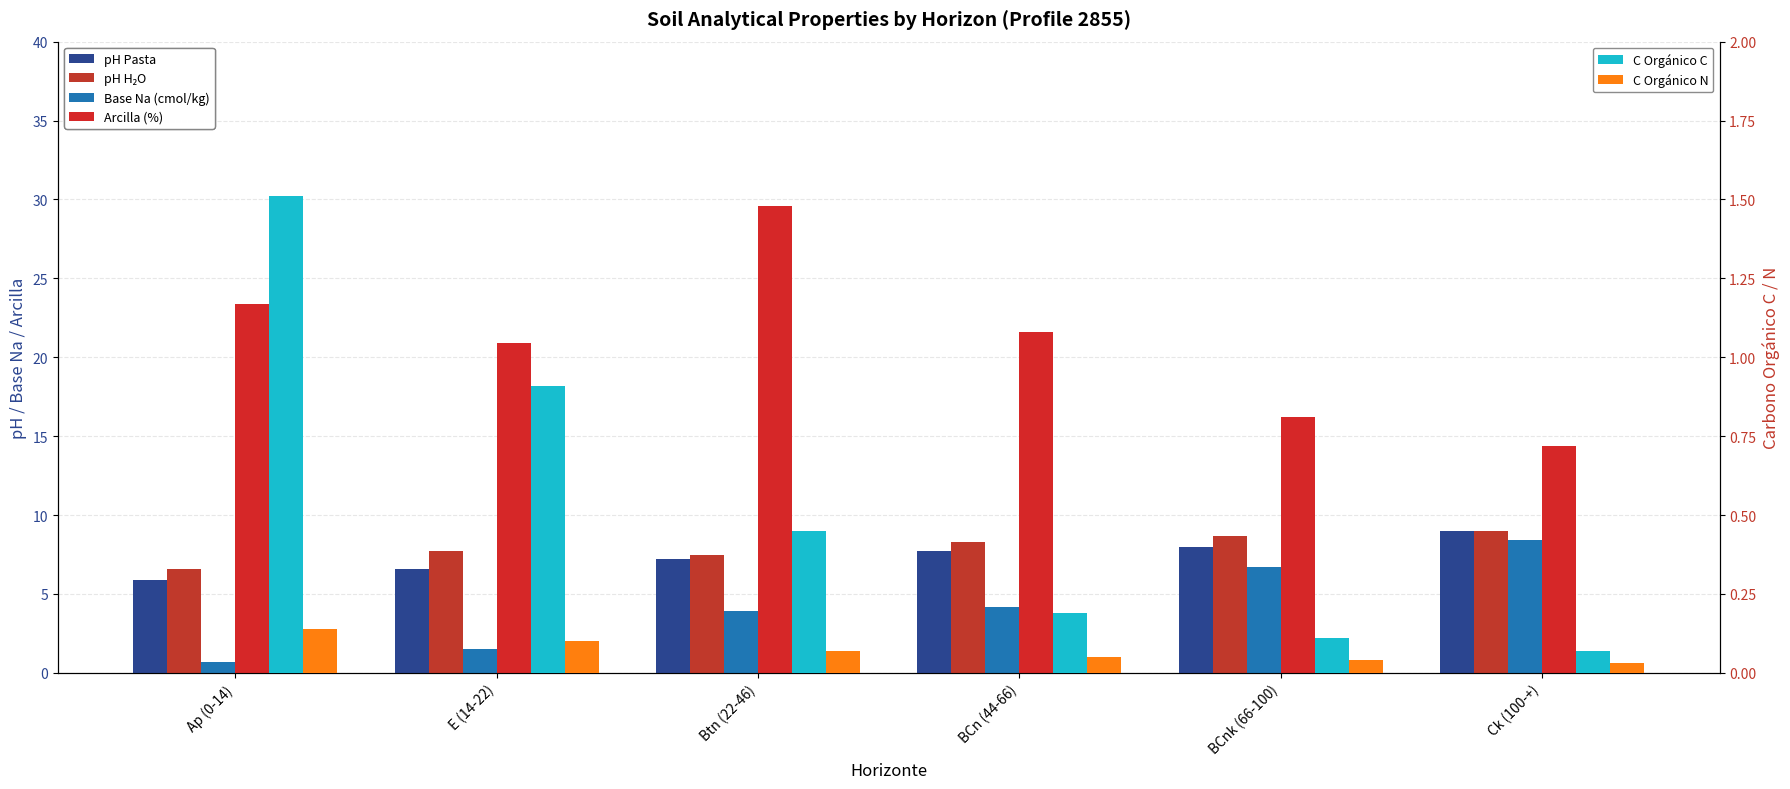

What is the maximum value shown in the chart?

29.6